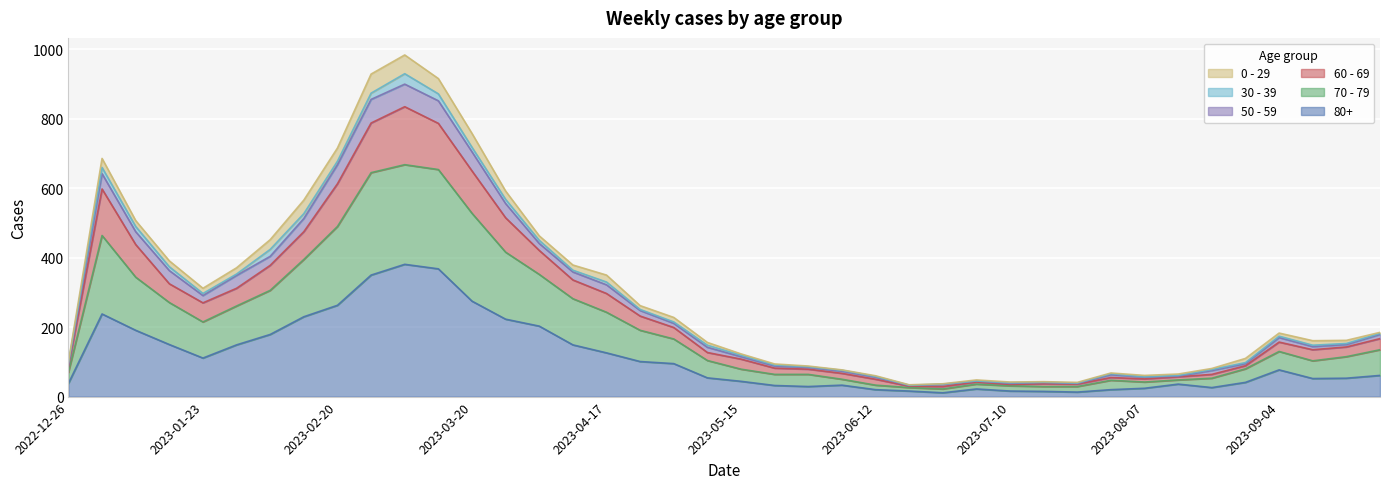

Where is the first local minimum for 70 - 79?

2023-01-23